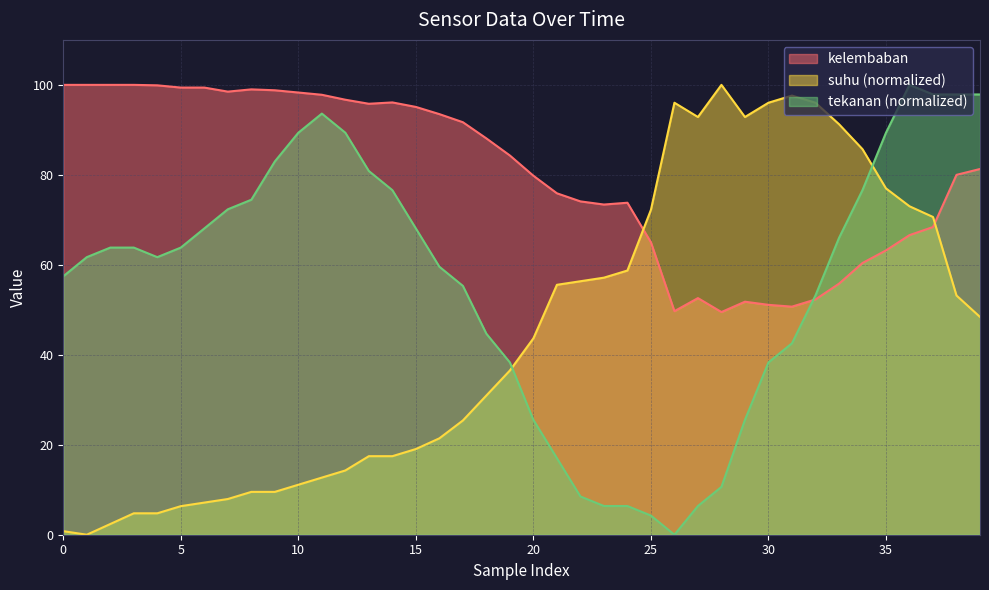

True or false: suhu has a value of 146.7 at 30.

False